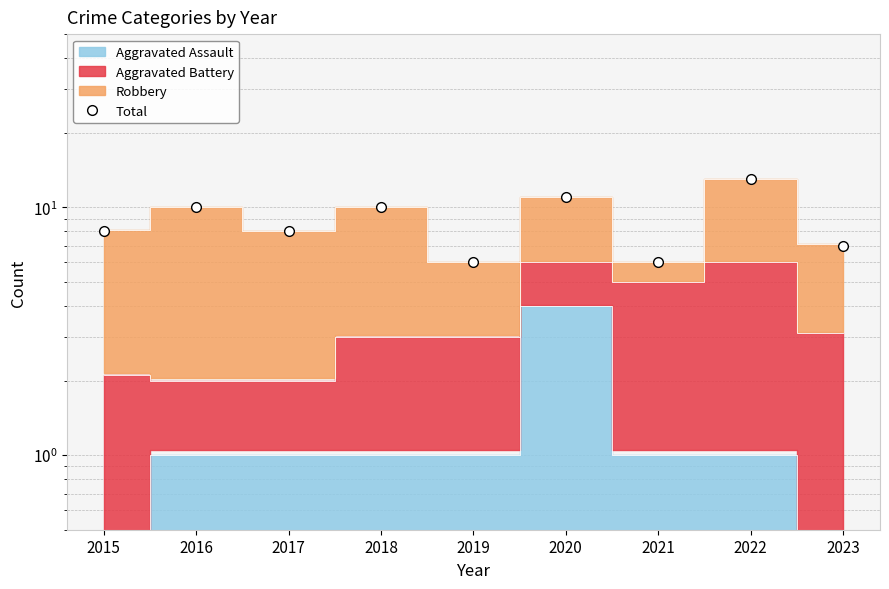

At which label does the data first exceed 8?

2016